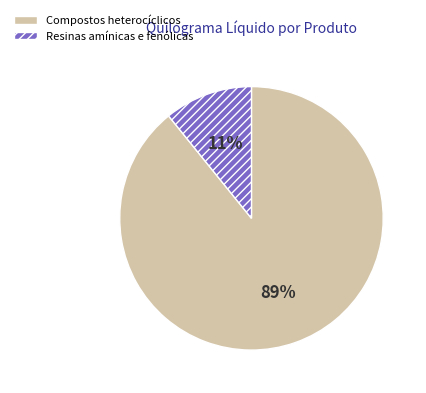

Is it true that Compostos heterocíclicos is 98% of the pie?

False